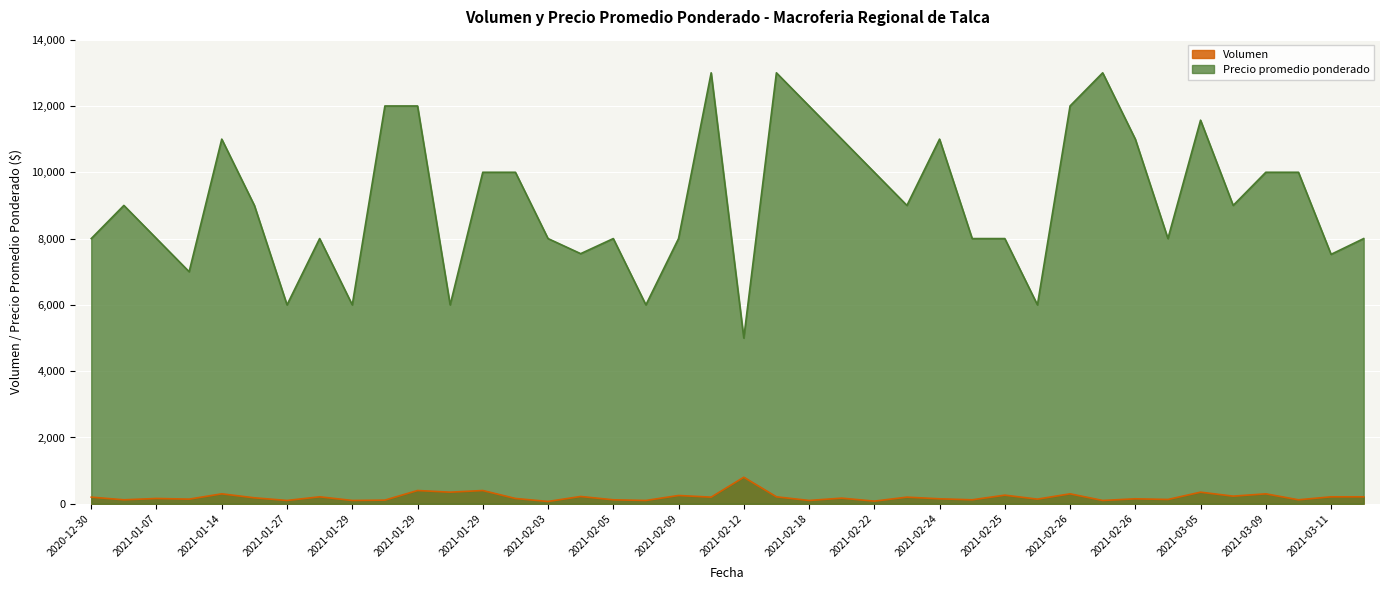

What is the smallest value displayed?

70